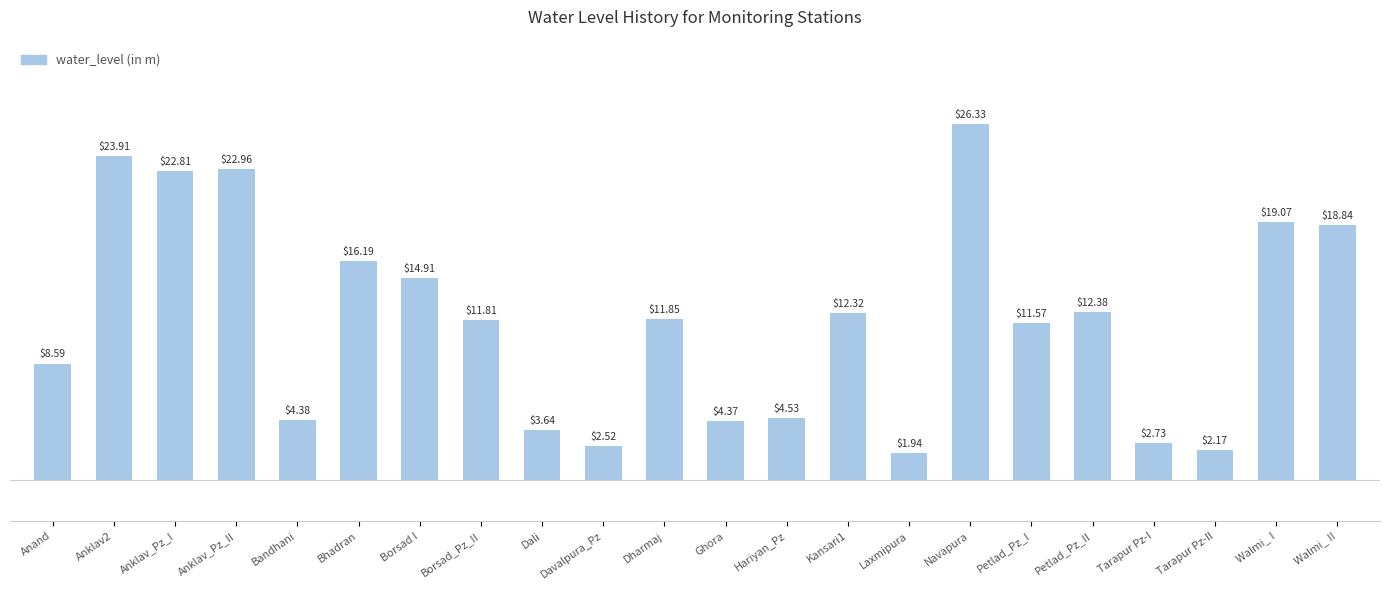

What is the label of the 3rd bar from the right?

Tarapur Pz-II